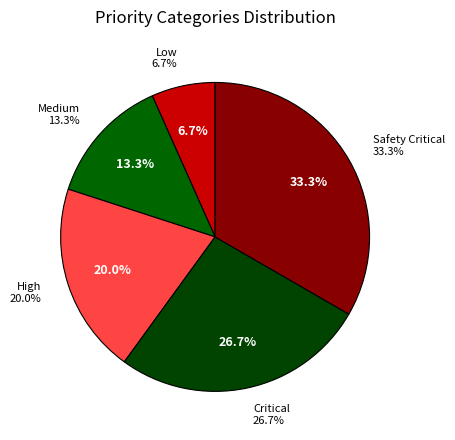

Is Safety Critical the majority of the pie?

No